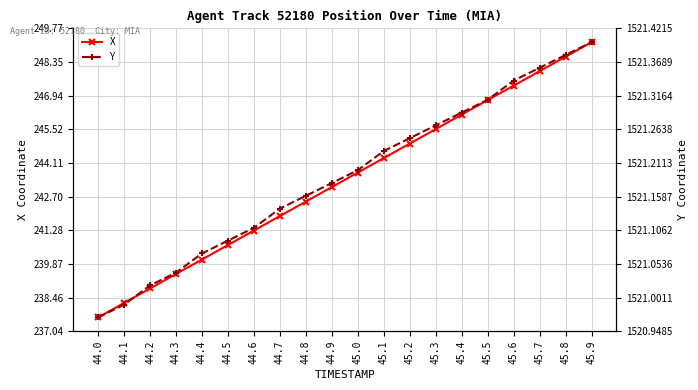

At which label does X reach its minimum?

44.0